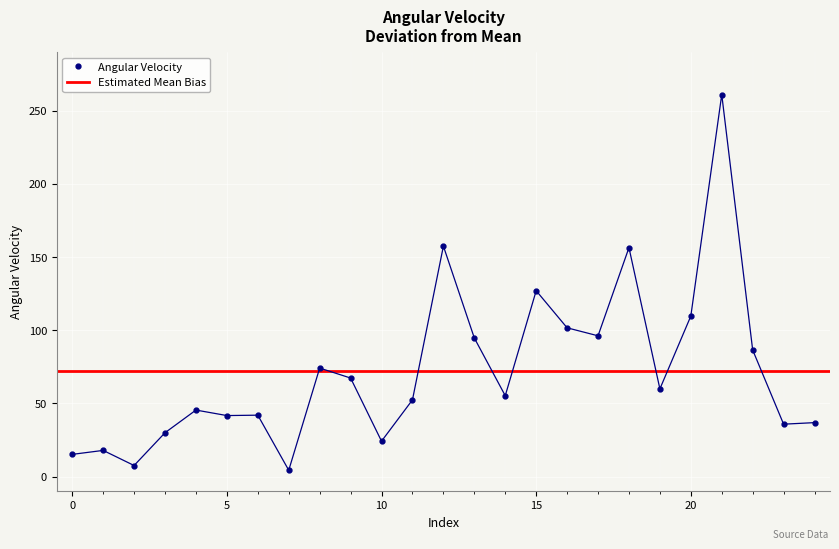

The value at 5 is 41.7. True or false?

True